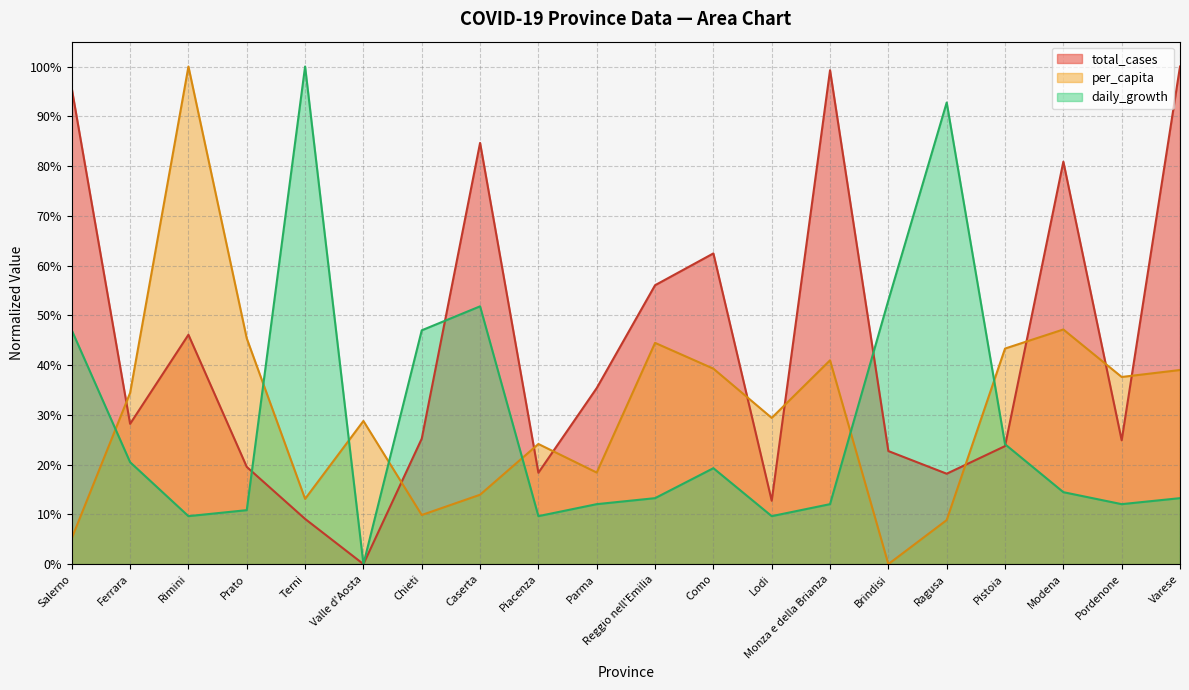

Between Chieti and Como, which series saw the biggest shift?

total_cases